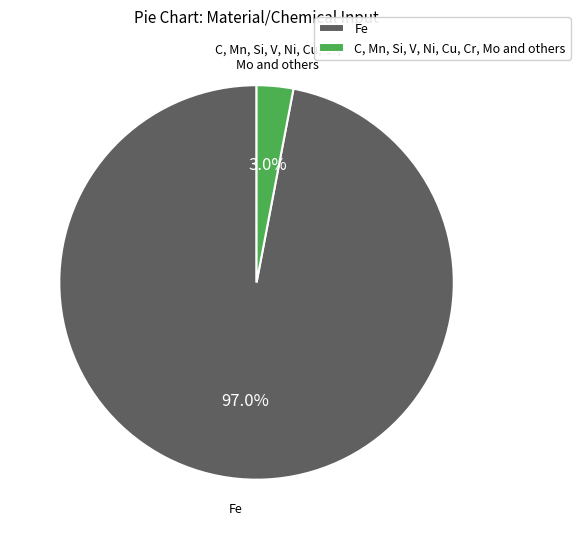

What is the ratio of the value at Fe to the value at C, Mn, Si, V, Ni, Cu, Cr, Mo and others?

32.3